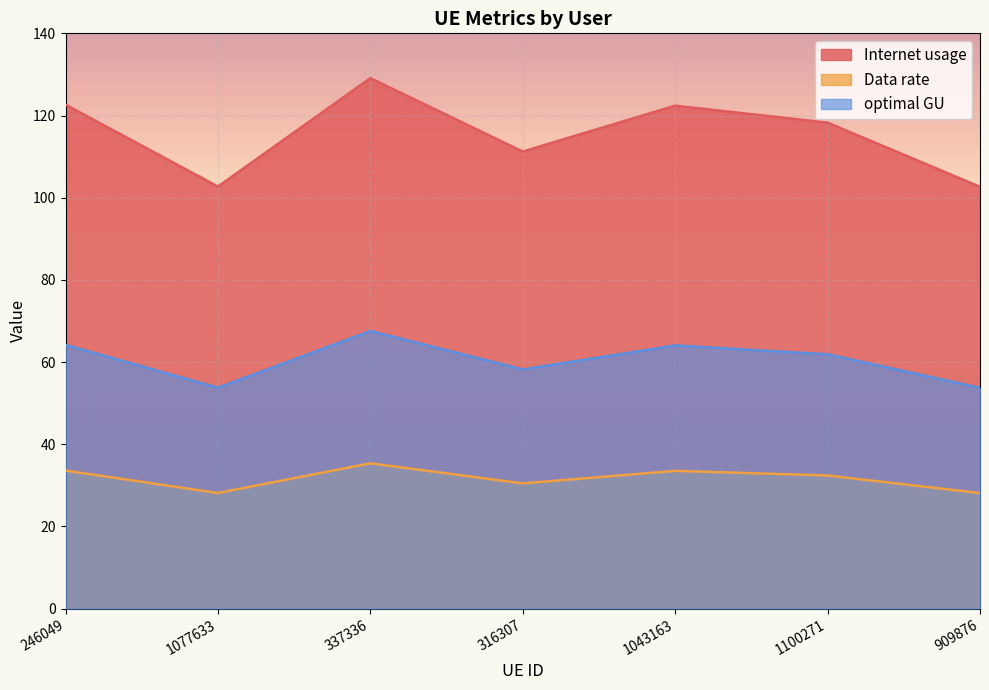

The value of optimal GU at 909876 is 53.7. True or false?

True